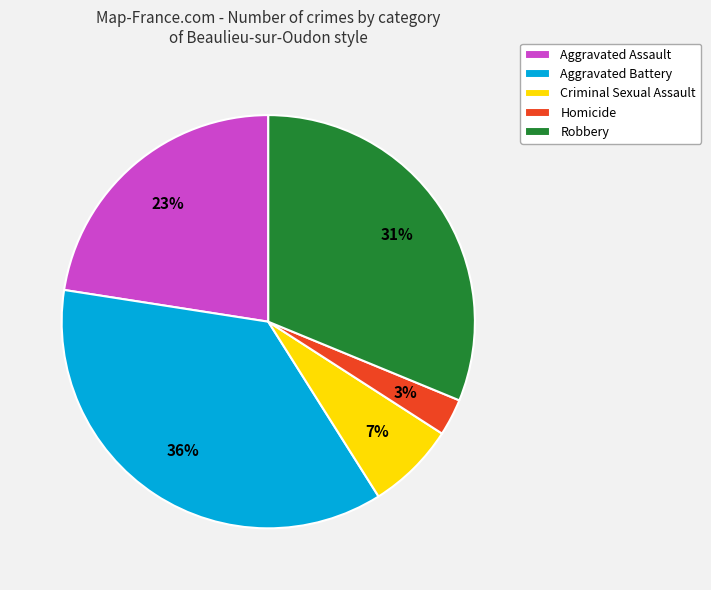

Approximately how many times larger is the value at Aggravated Battery compared to Aggravated Assault?

1.6